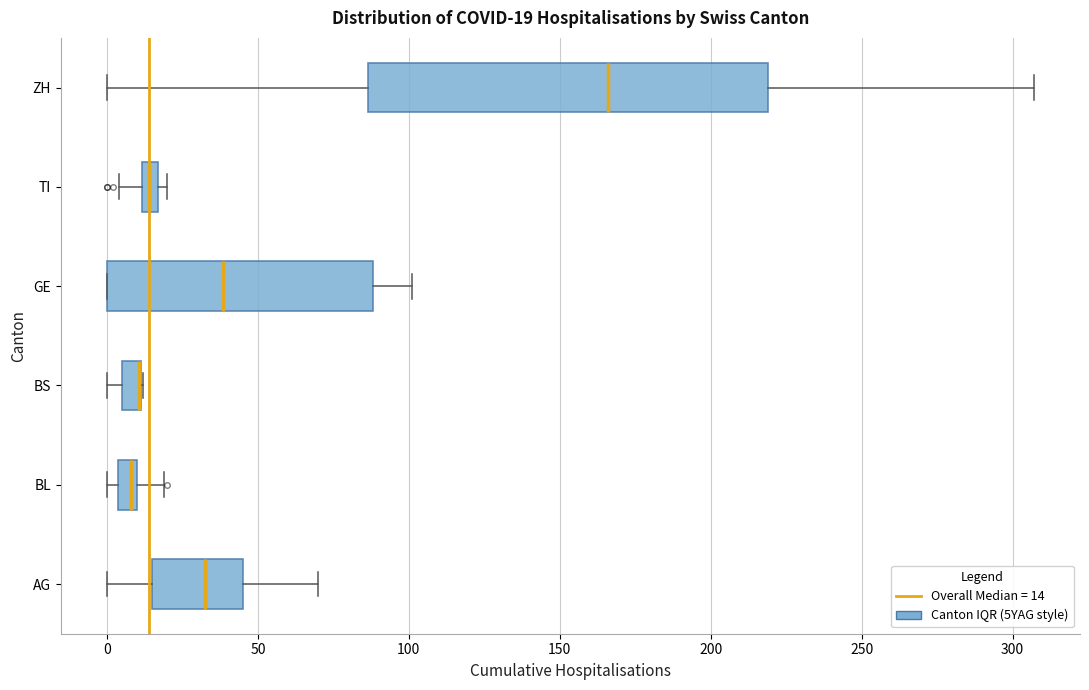

Comparing the boxes themselves (not the whiskers), which one is the widest?

ZH